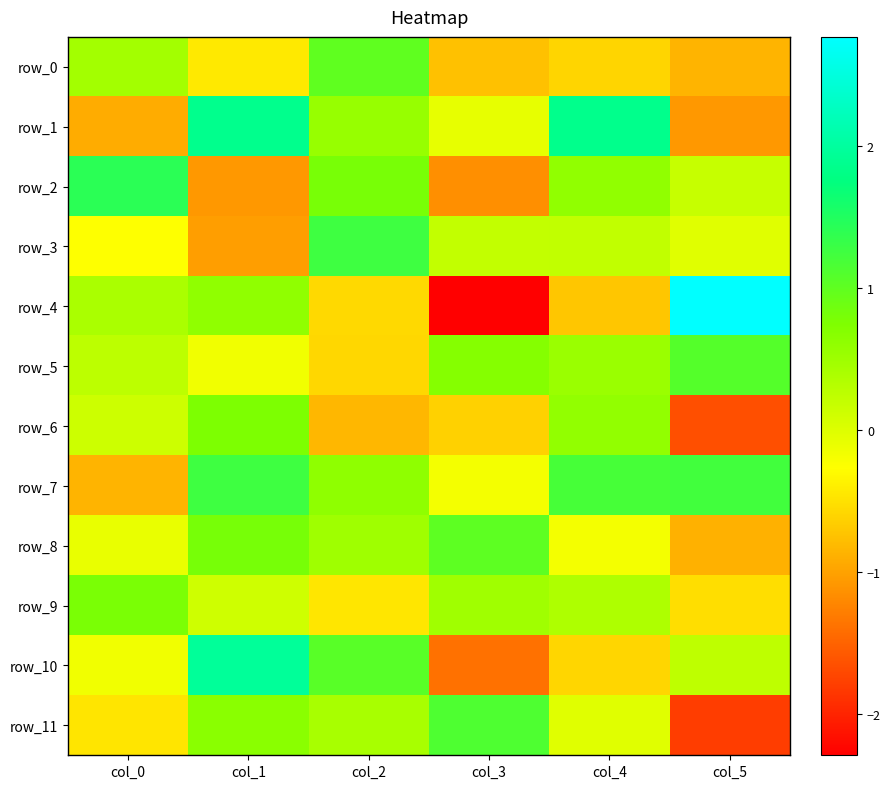

What is the average value of the row_8 series?

0.2